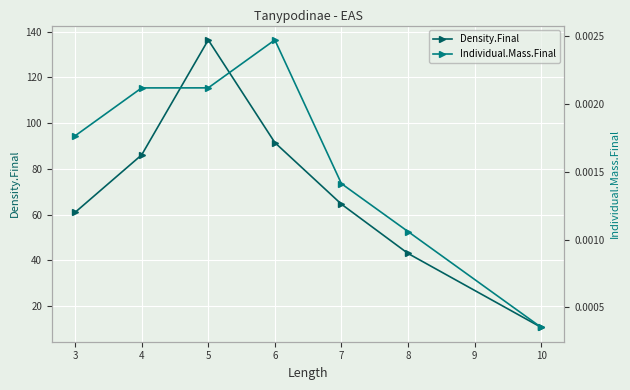

Which series has the largest total across all categories?

Density.Final